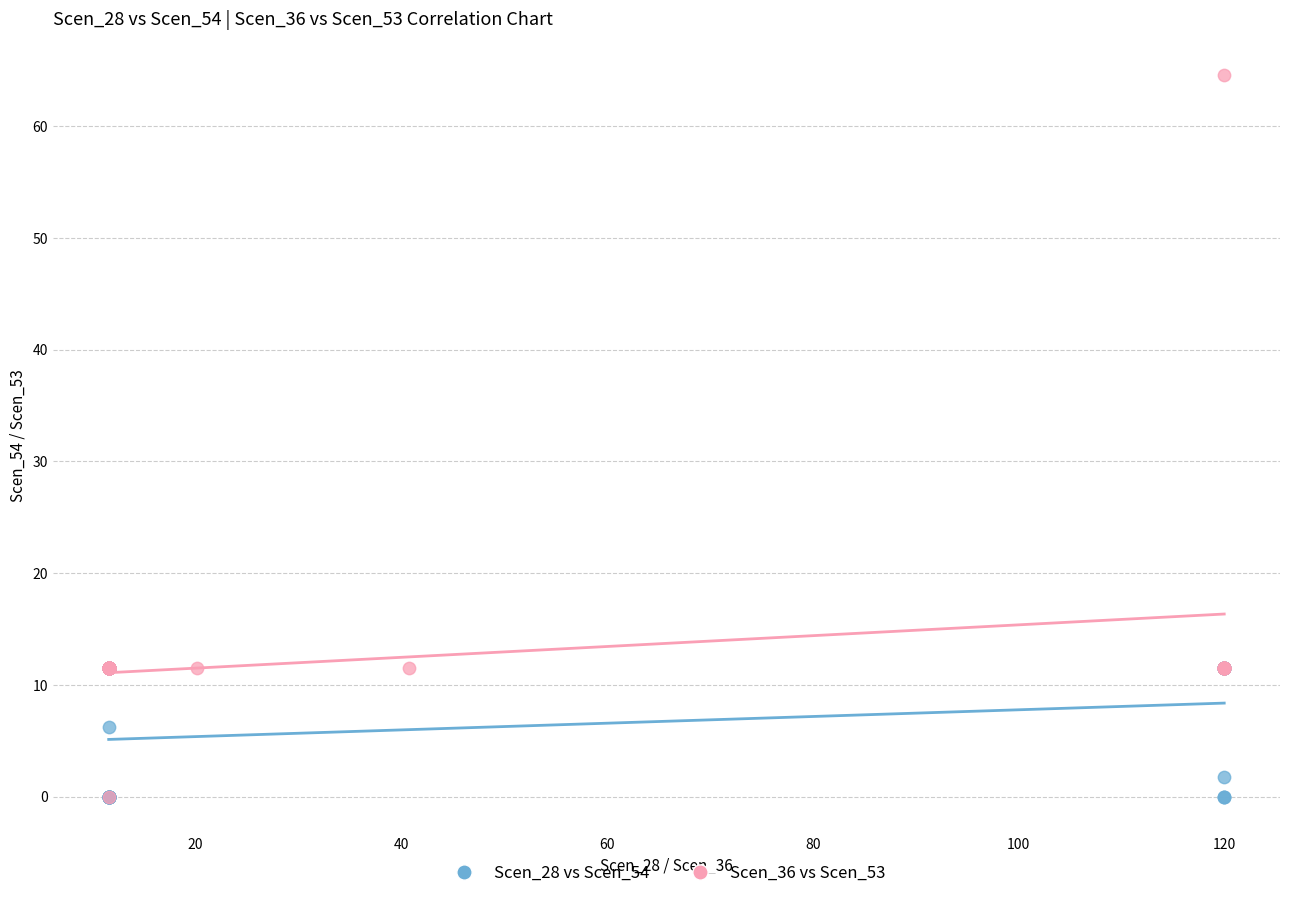

What are all the series names shown in the legend?

Scen_28 vs Scen_54, Scen_36 vs Scen_53